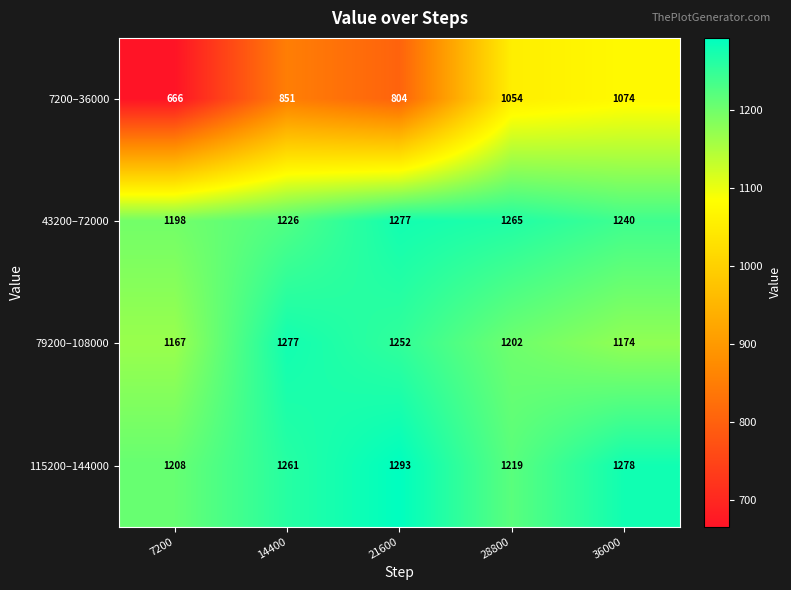

What is the difference between the highest and lowest values at 21600?

489